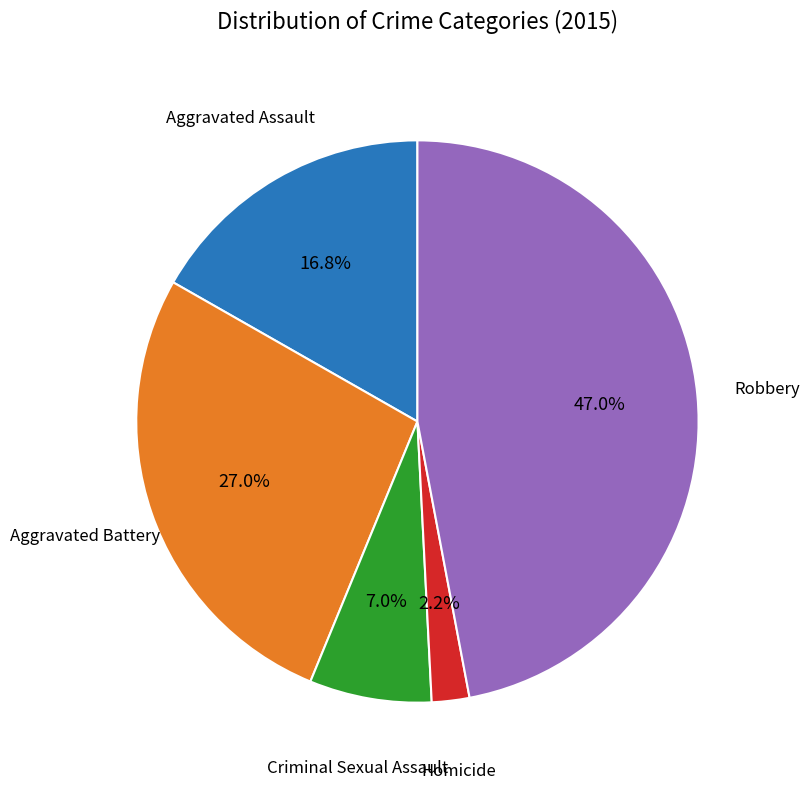

Is there any slice that represents more than half of the pie?

No